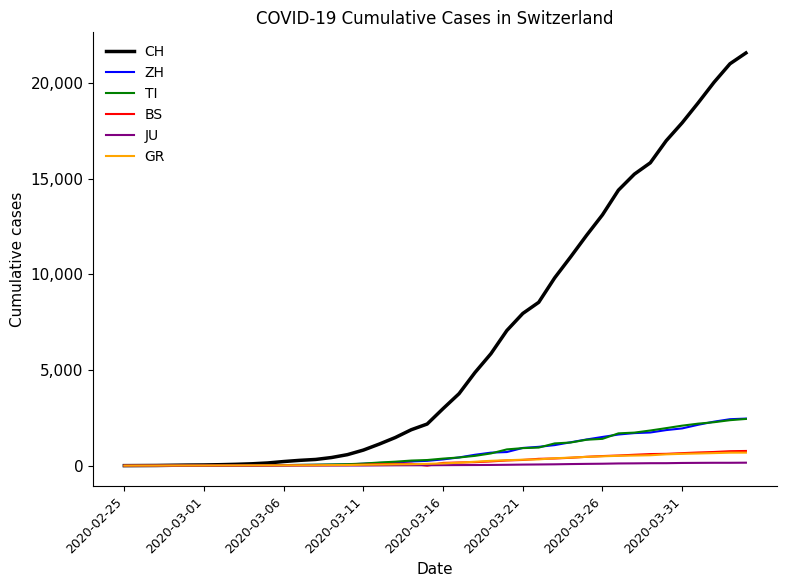

Which series has the largest total across all categories?

CH